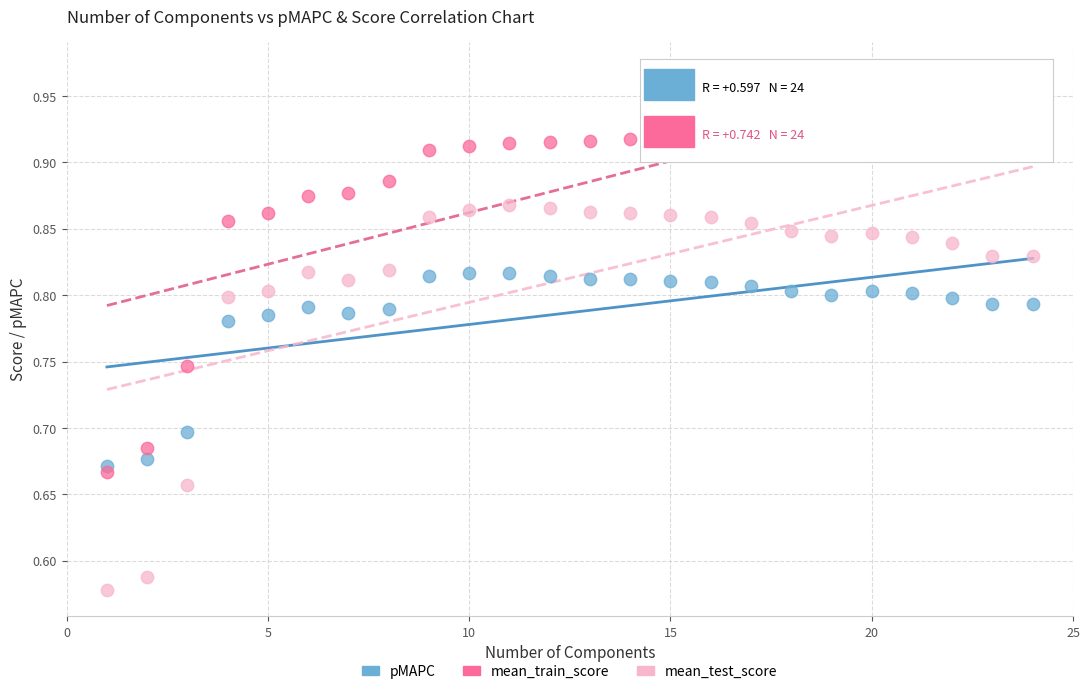

Which series contains the highest Y value?

mean_train_score